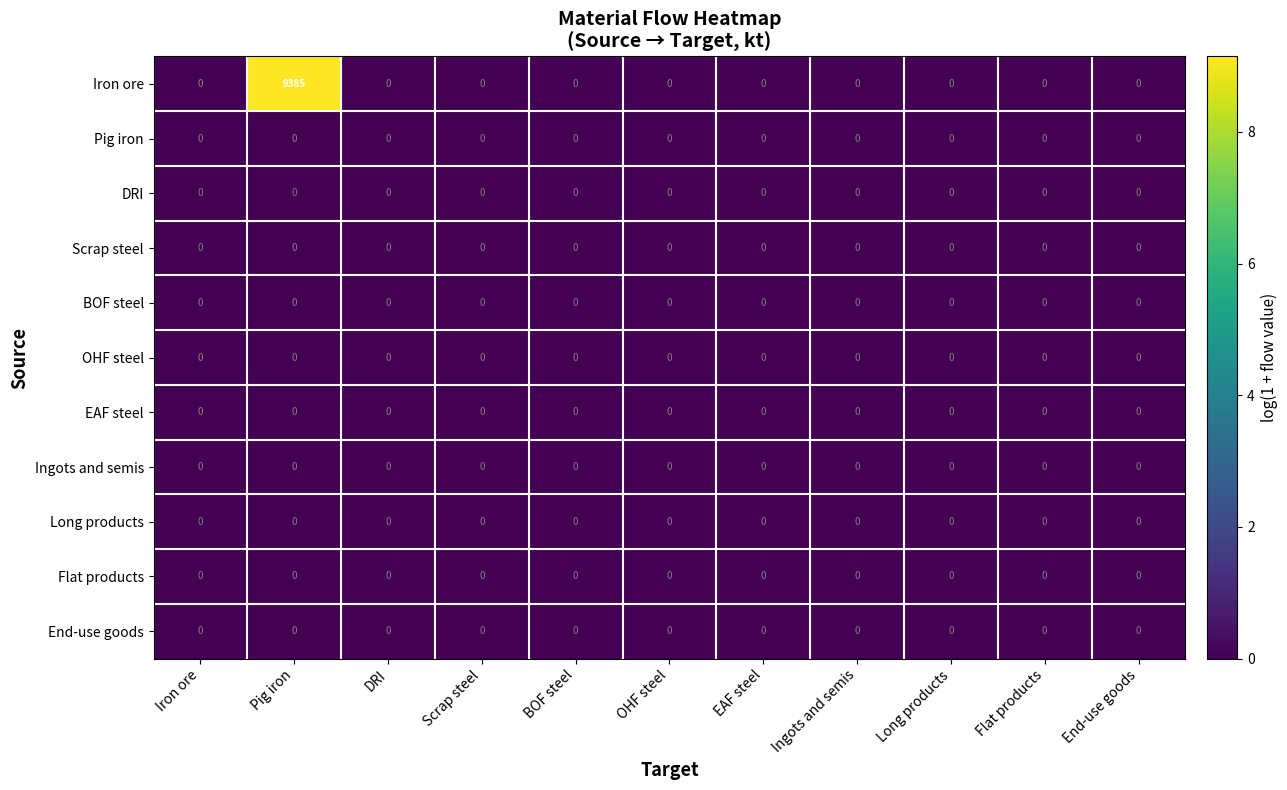

At which category is the sum across all series the highest?

Pig iron